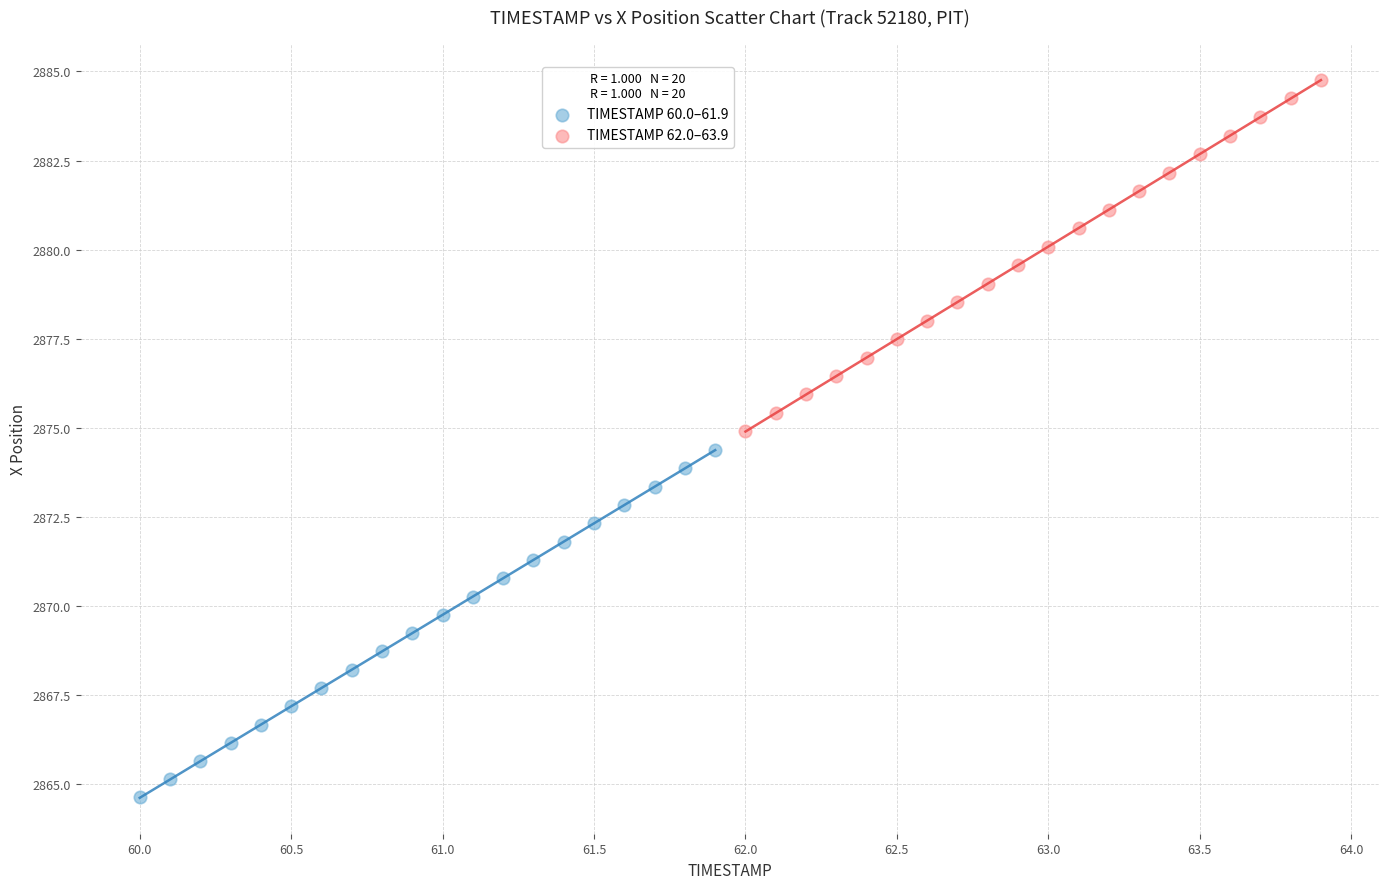

Which series contains the lowest Y value?

TIMESTAMP 60.0–61.9